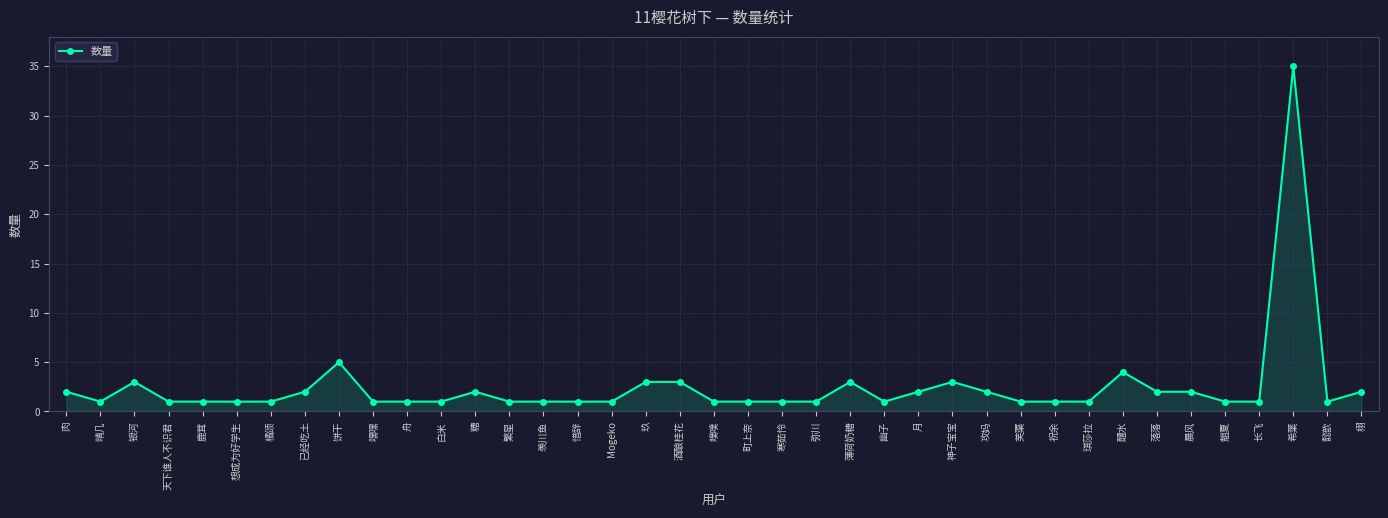

At which category does the data reach its first local peak?

银河